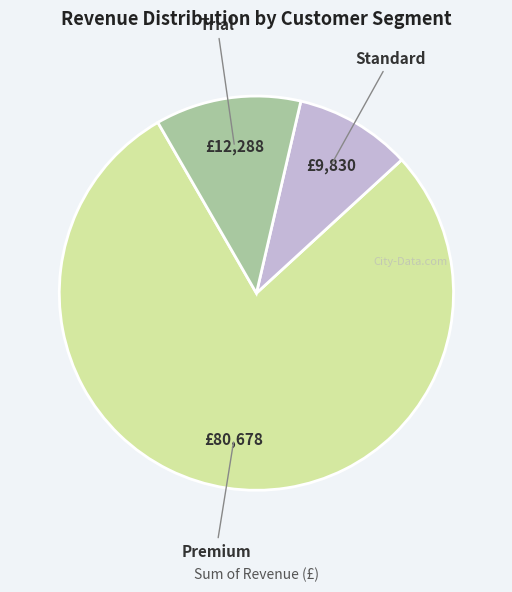

Is there any slice that represents more than half of the pie?

Yes